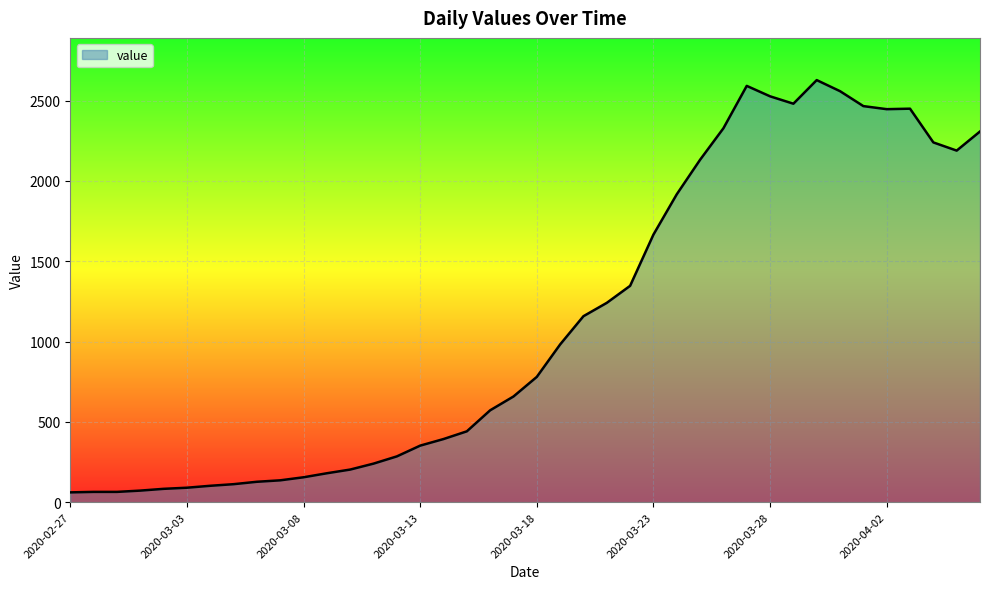

What is the smallest value displayed?

61